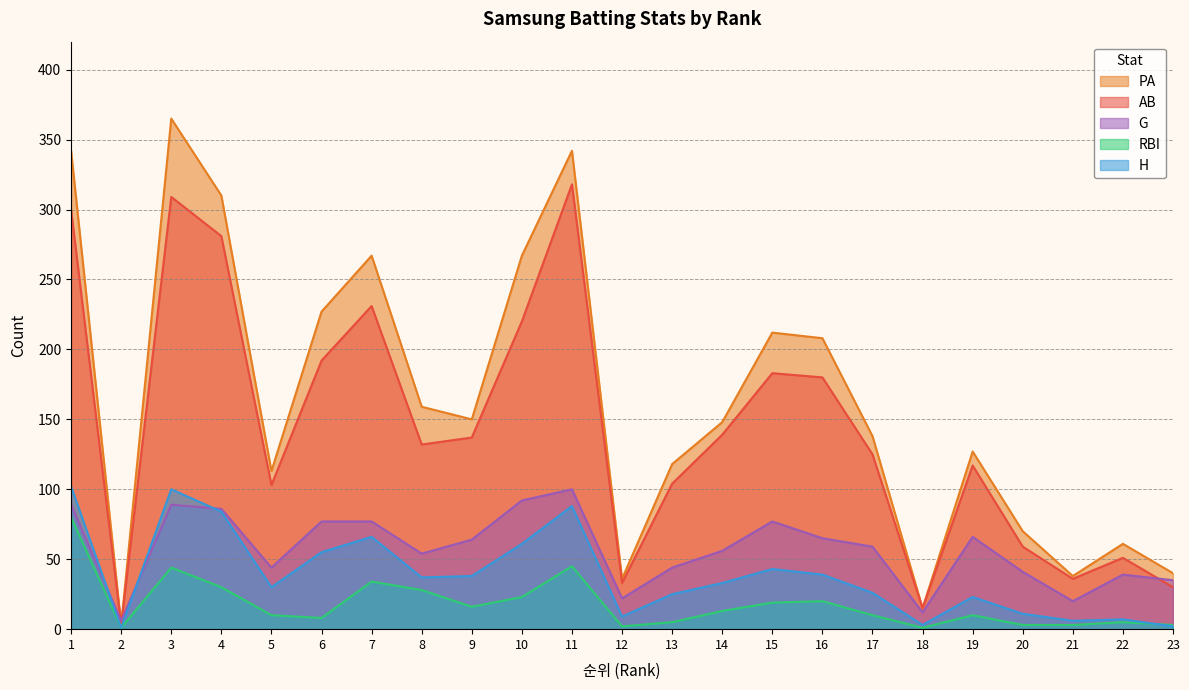

Which has a higher value, 13 or 23?

13